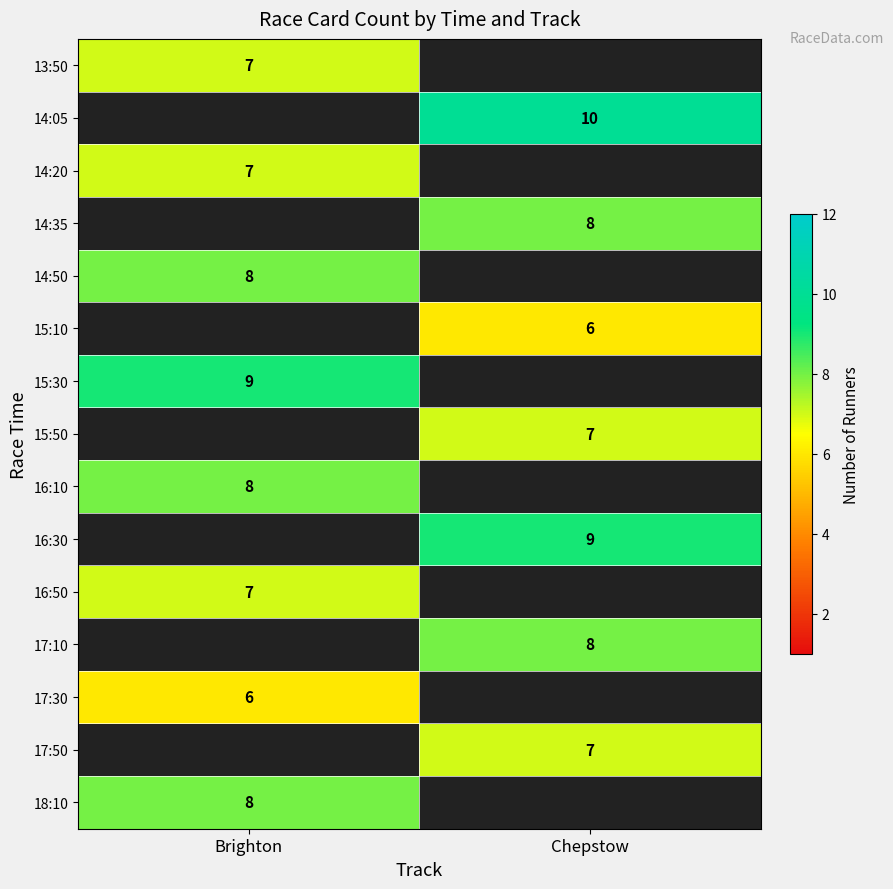

The value of 15:30 at Brighton is 9. True or false?

True